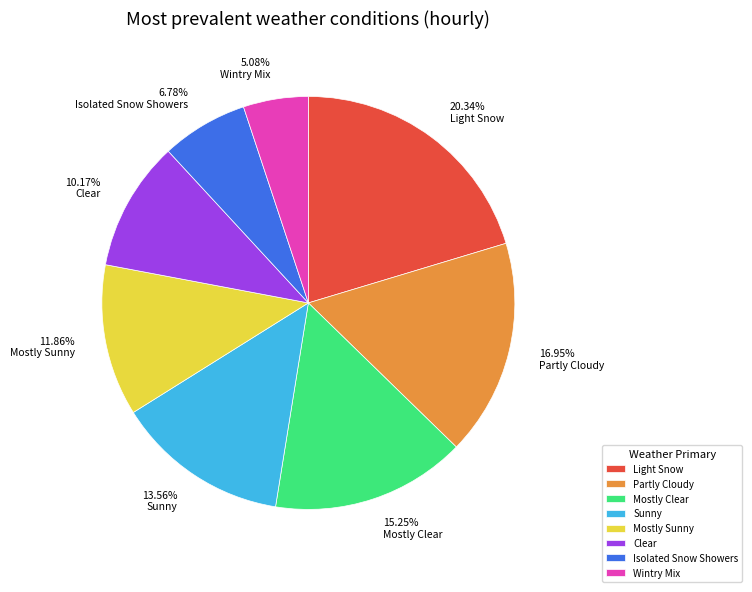

Does any single category account for the majority?

No